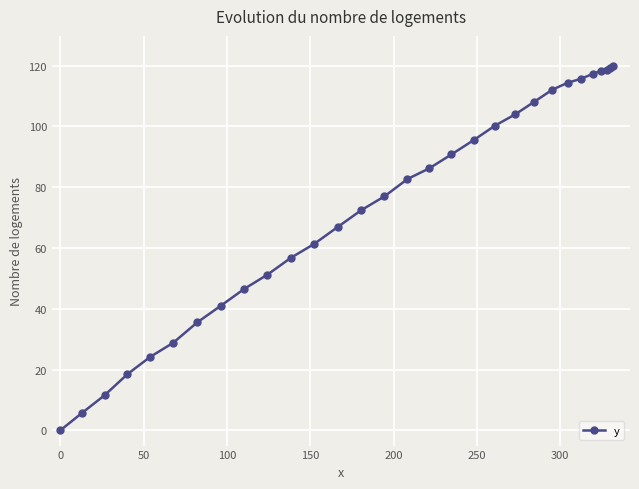

What is the greatest value displayed?

119.8